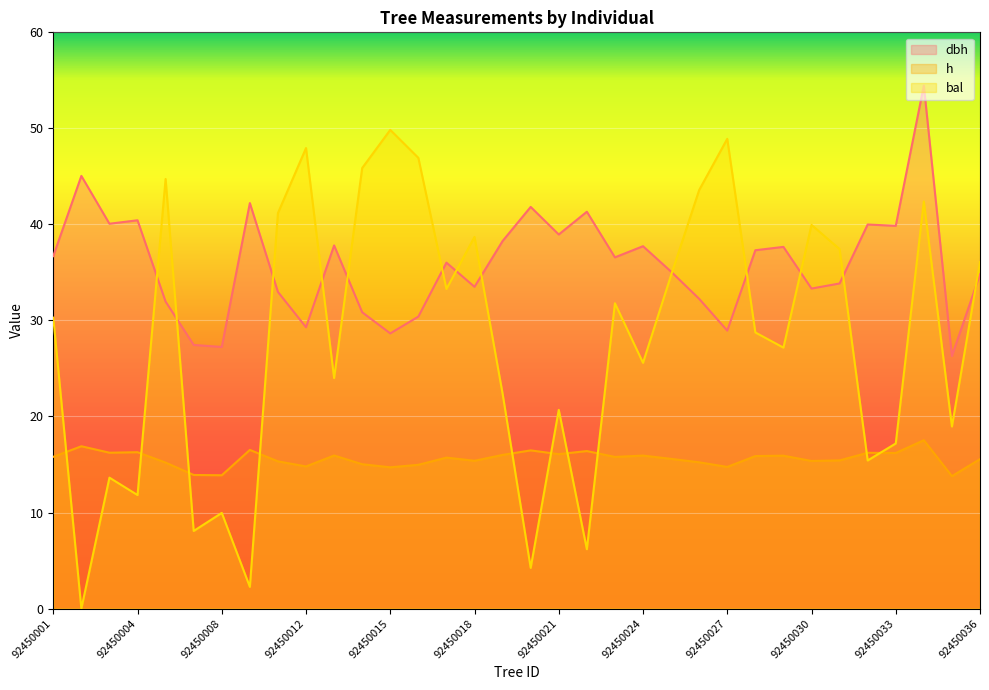

What is the highest value of the dbh series?

54.5